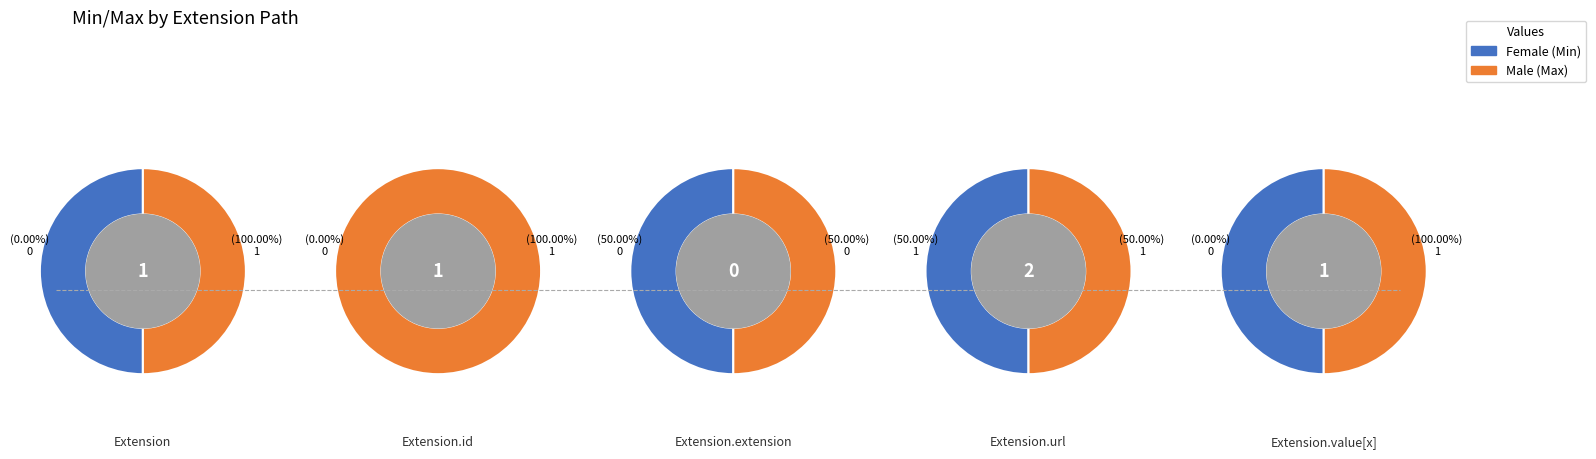

Rank the series by their maximum value, from highest to lowest.

Female, Male